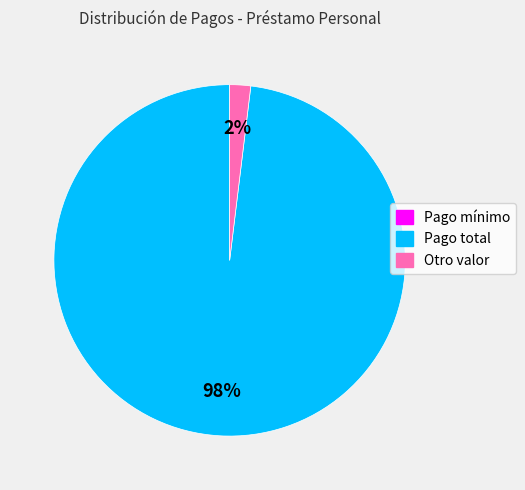

To the nearest percent, what portion does Otro valor represent?

2%